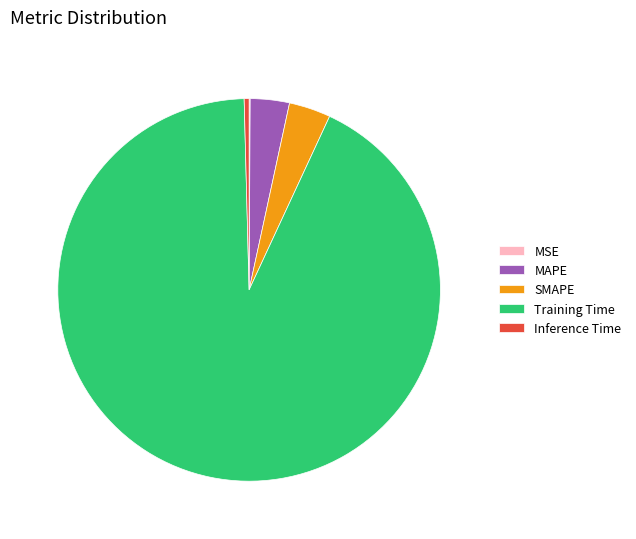

Which category has the biggest portion of the pie?

Training Time